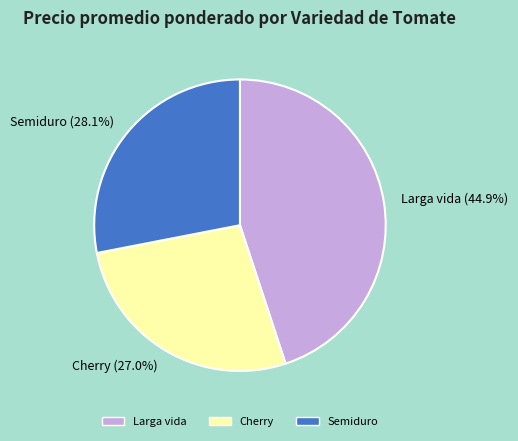

How many segments does this pie chart have?

3